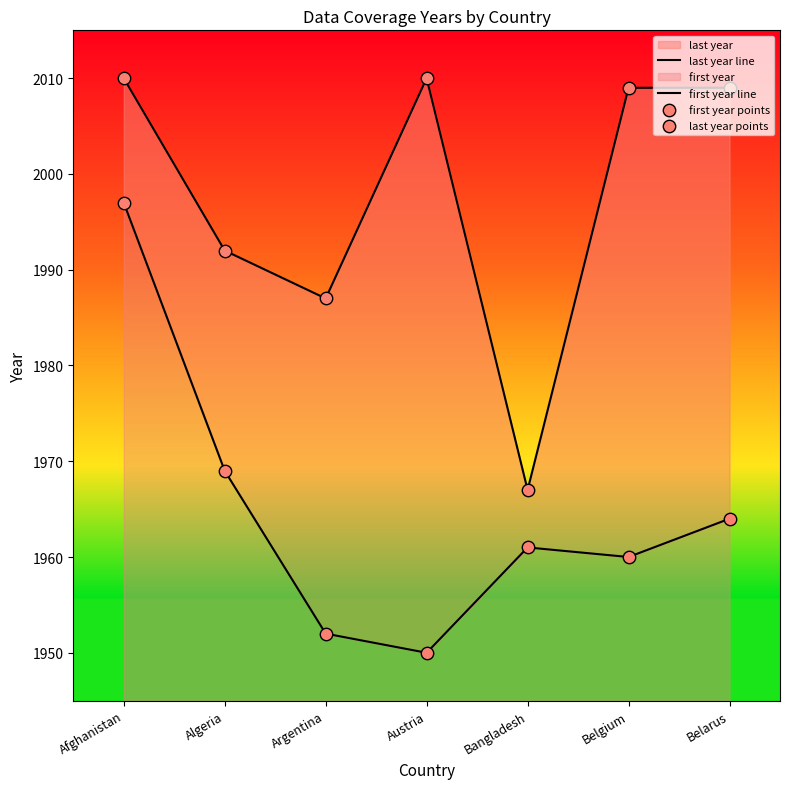

Which series contains the highest Y value?

last year line